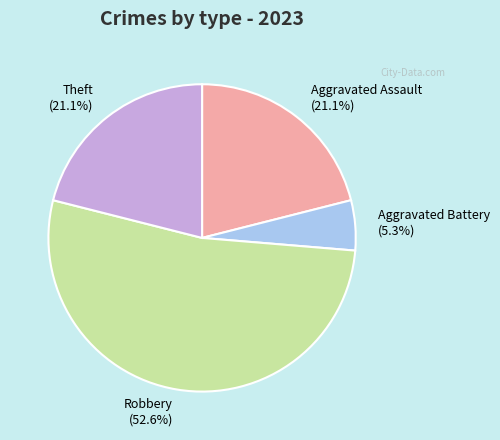

Count the number of slices in the pie.

4